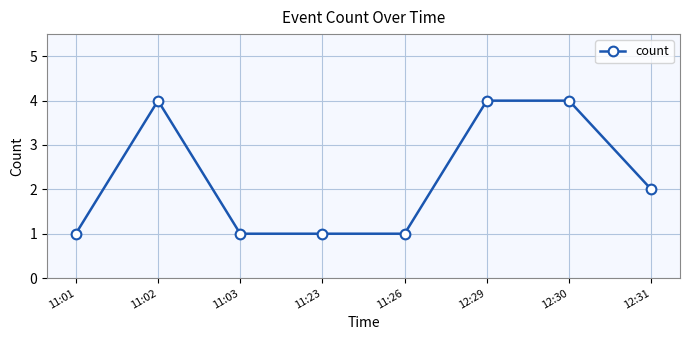

Where is the first local maximum?

11:02